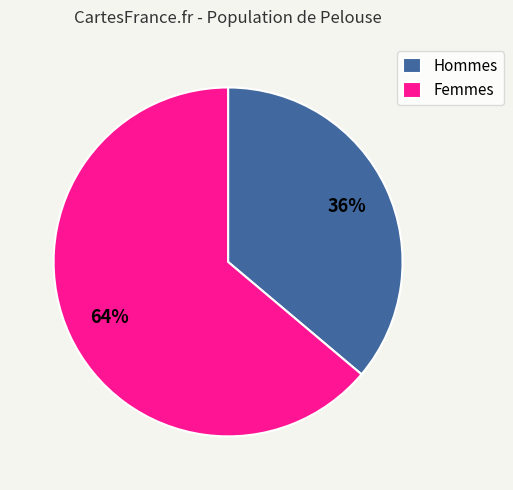

Do Hommes and Femmes together represent more than half of the pie?

Yes